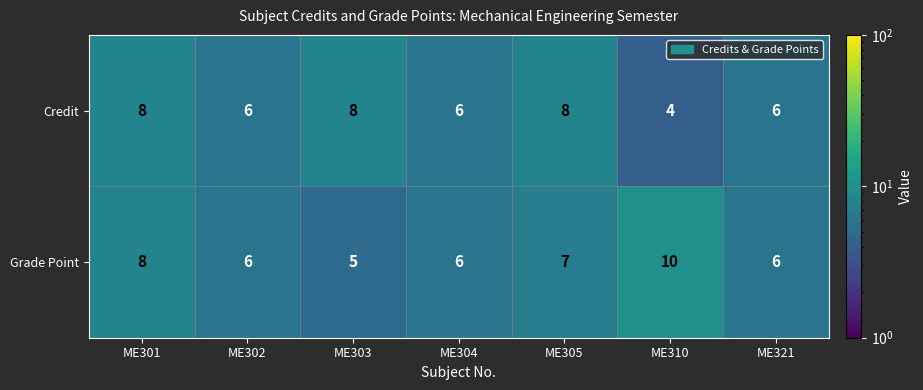

What is the difference between the maximum and second lowest values in the Grade Point series?

4